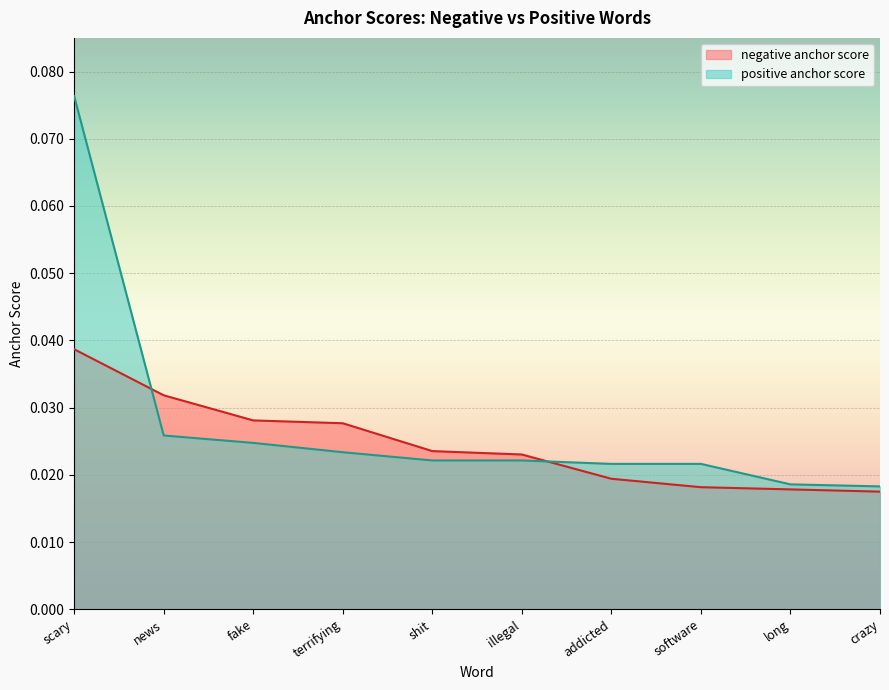

Reading right to left, list all the values displayed in this chart.

negative anchor score: crazy=0.0	long=0.0	software=0.0	addicted=0.0	illegal=0.0	shit=0.0	terrifying=0.0	fake=0.0	news=0.0	scary=0.0
positive anchor score: crazy=0.0	long=0.0	software=0.0	addicted=0.0	illegal=0.0	shit=0.0	terrifying=0.0	fake=0.0	news=0.0	scary=0.1